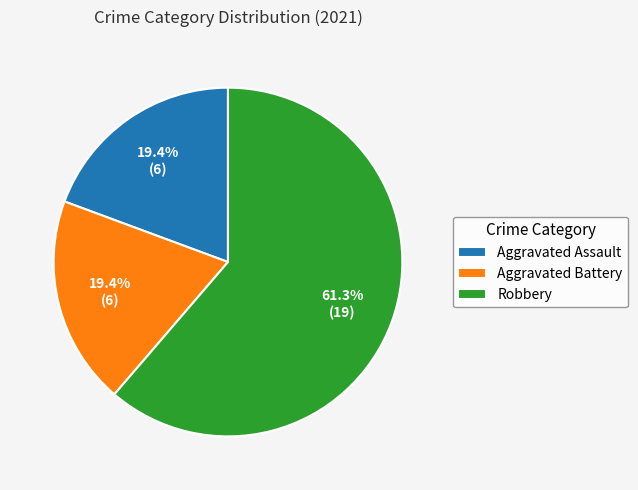

To the nearest percent, what portion does Robbery represent?

61%